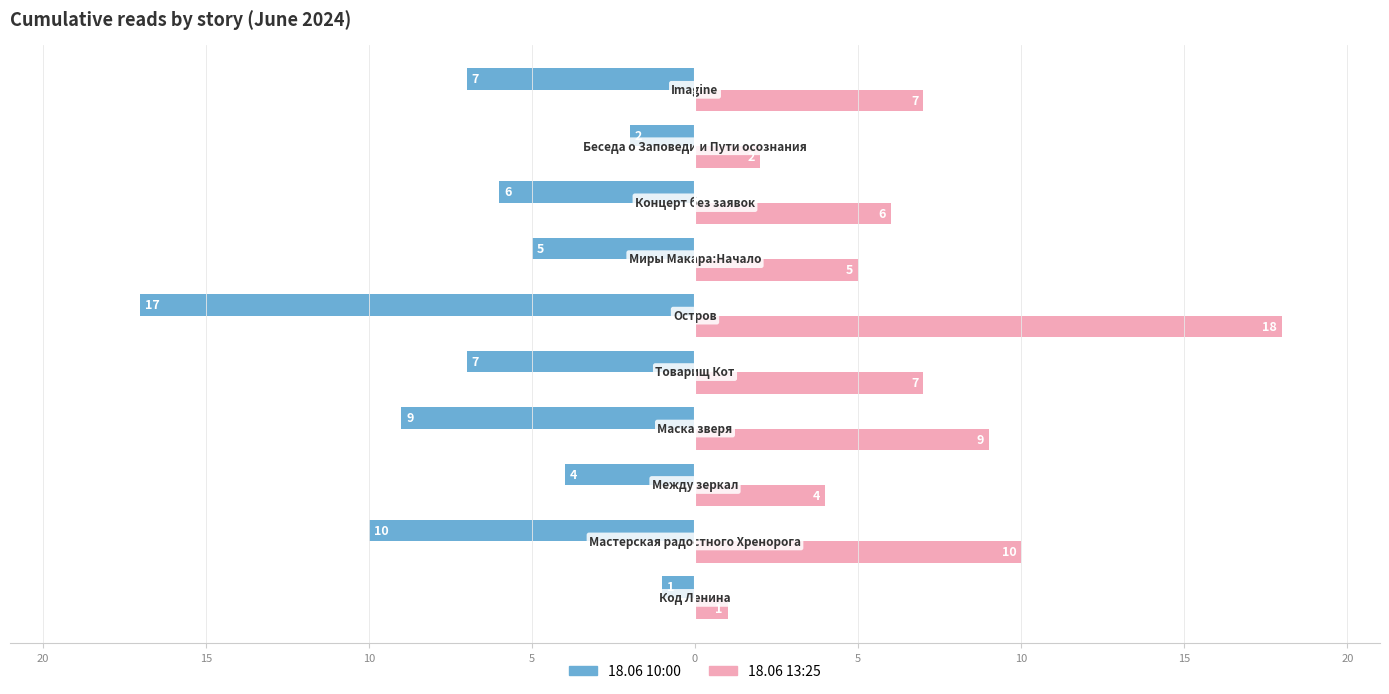

What are all the series names shown in the legend?

18.06 10:00, 18.06 13:25